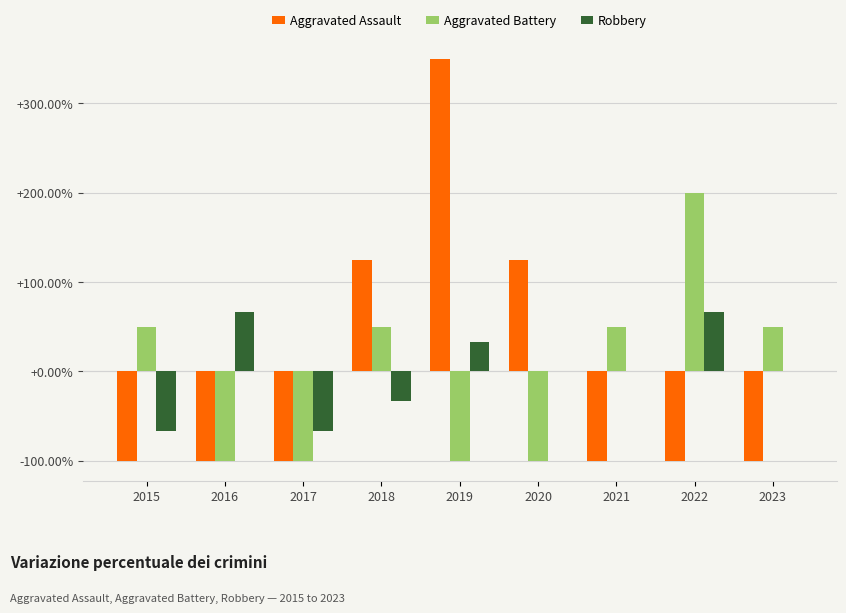

The Aggravated Battery series shows 50.0 at 2023. True or false?

True